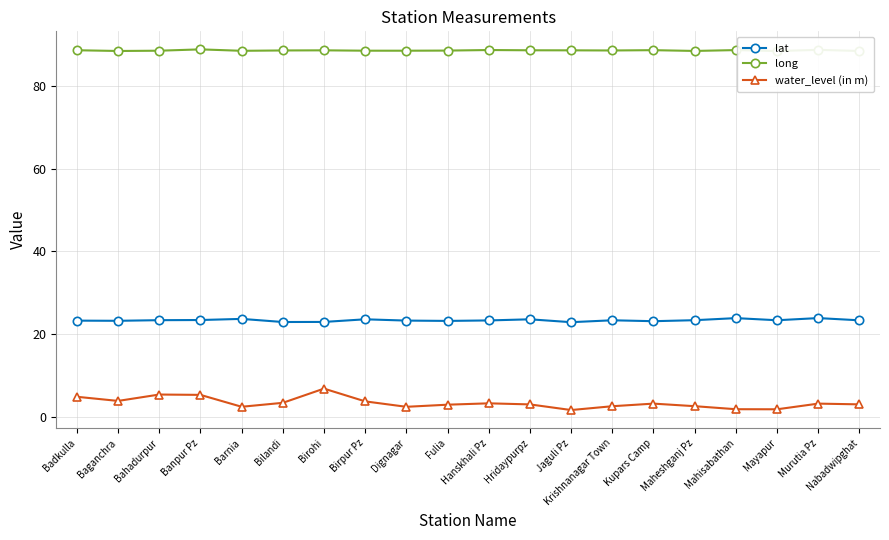

At which label is water_level (in m) closest to 4?

Baganchra